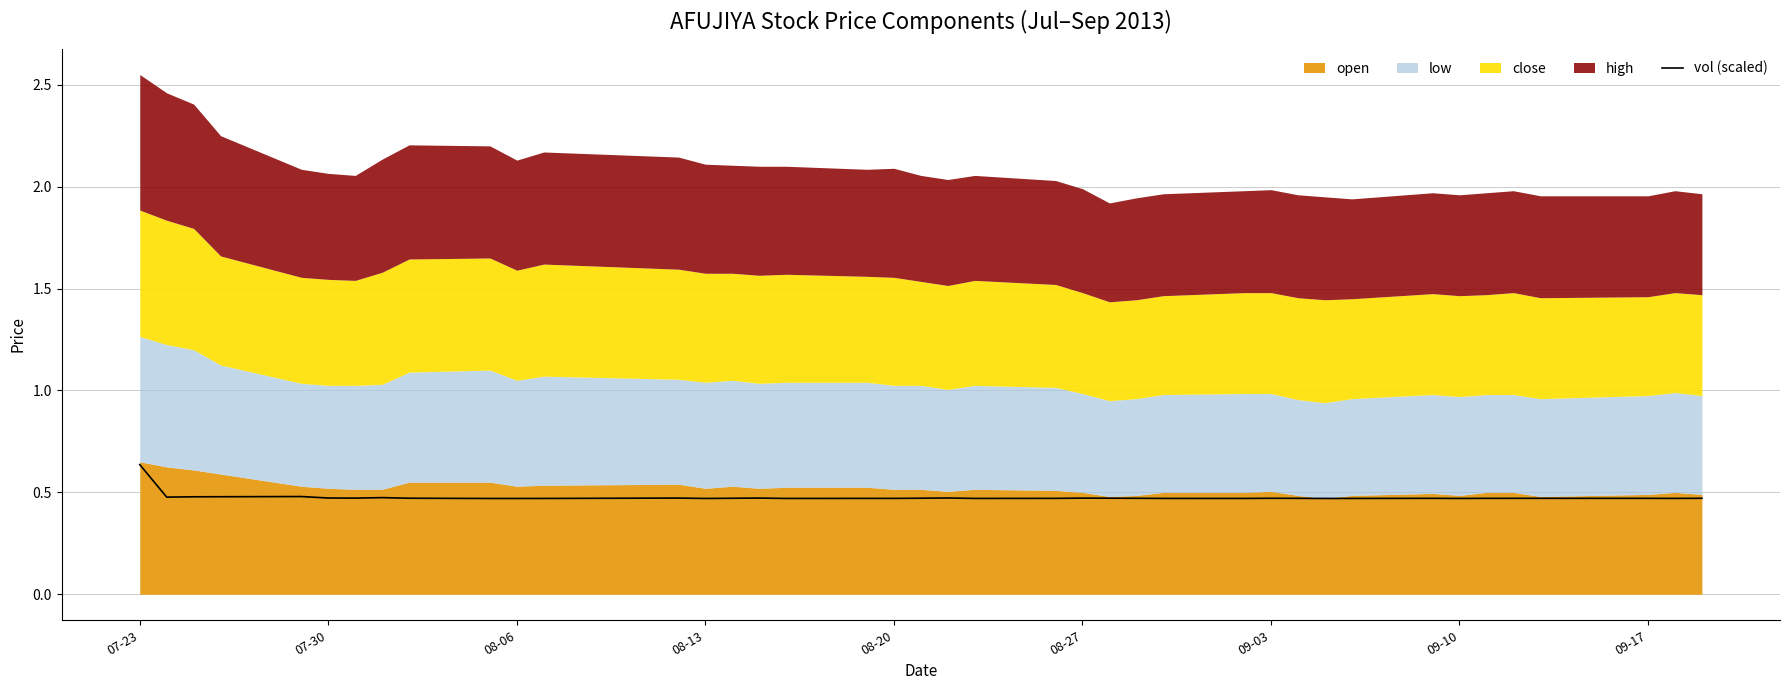

Which category has the highest value in the vol (scaled) series?

07-23